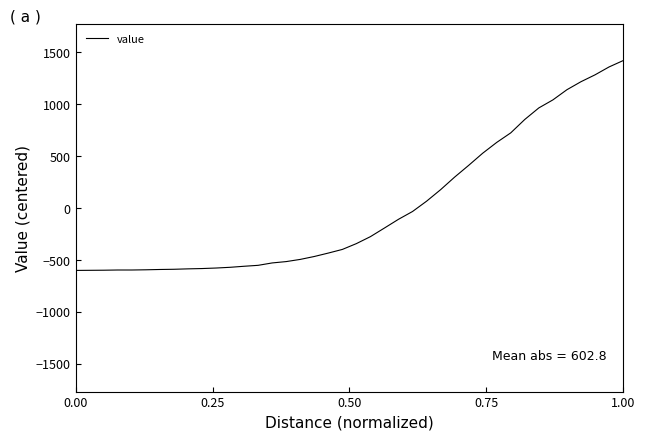

What is the minimum value shown in the chart?

-603.4